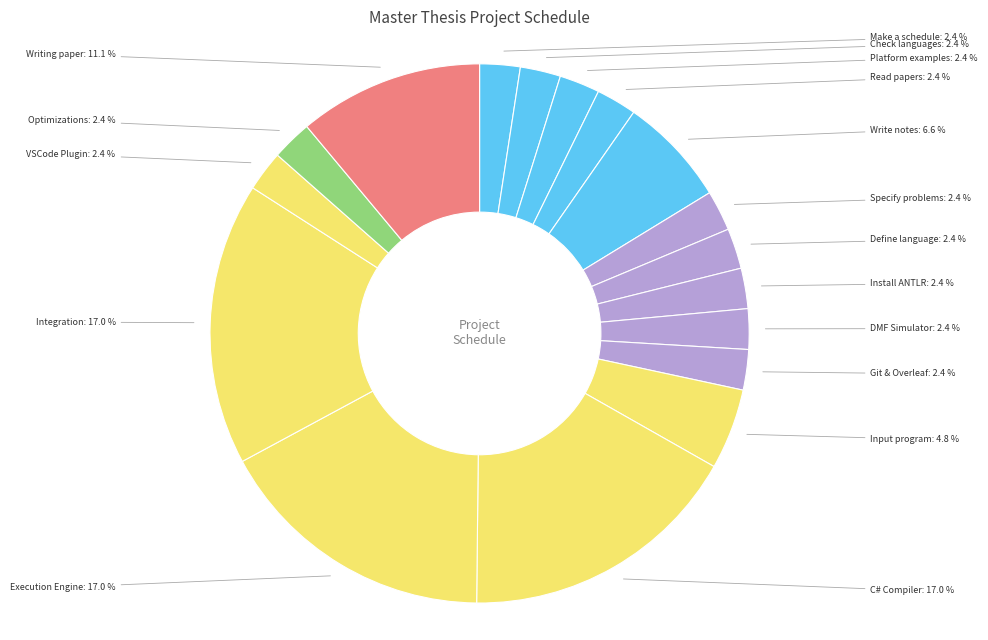

How many segments does this pie chart have?

17